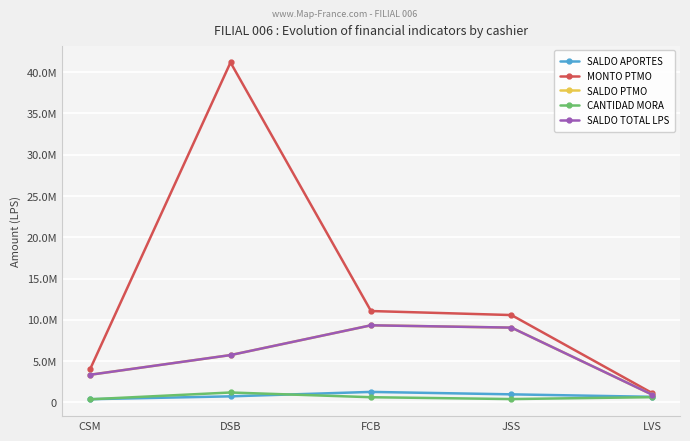

What is the approximate value of SALDO APORTES at CSM?

381450.8